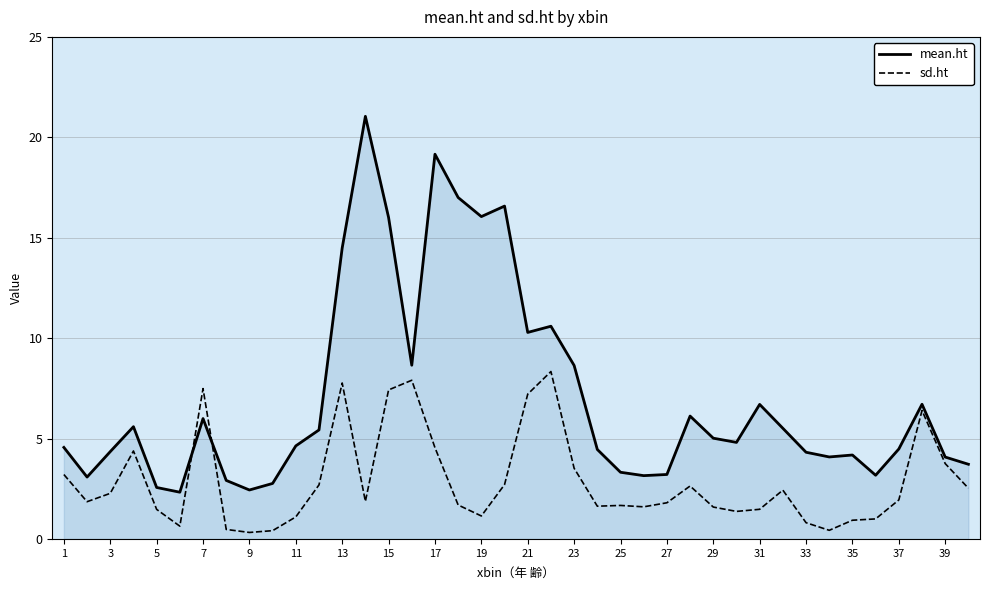

At how many categories does at least one series exceed 9?

9